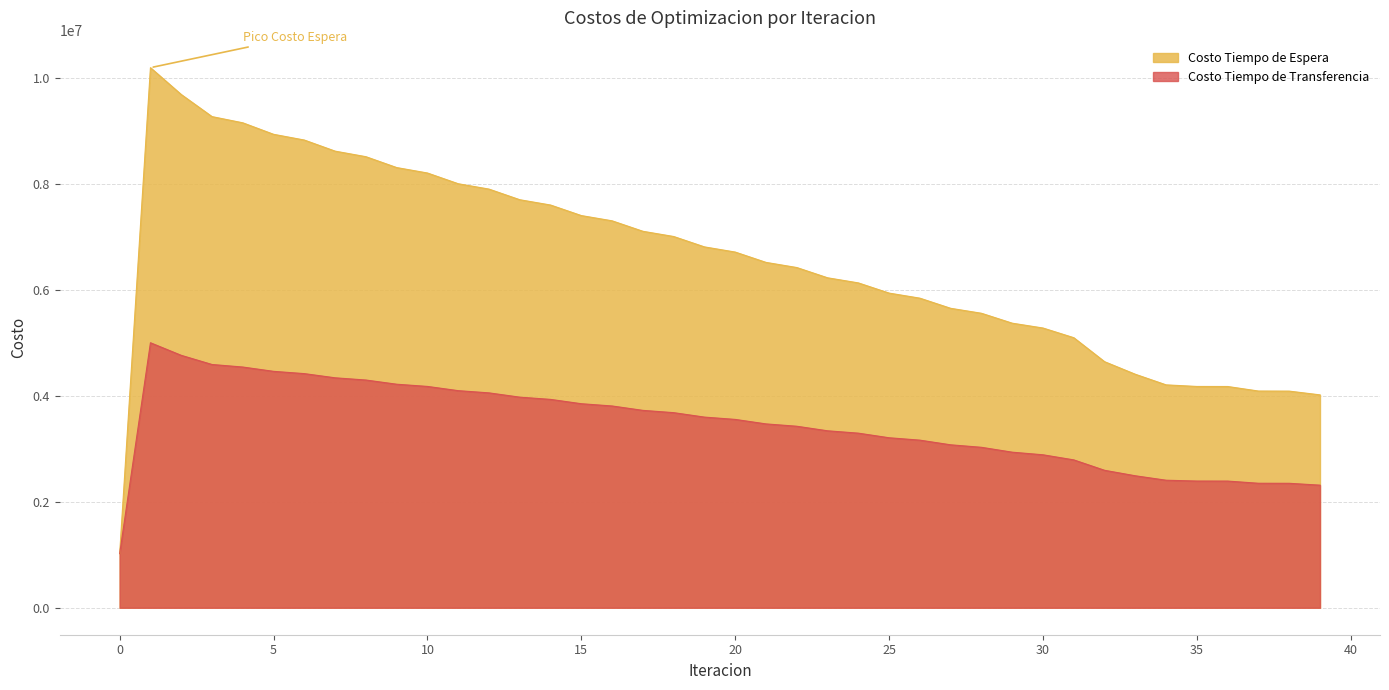

True or false: Costo Tiempo de Transferencia and Costo Tiempo de Espera intersect in this chart.

True